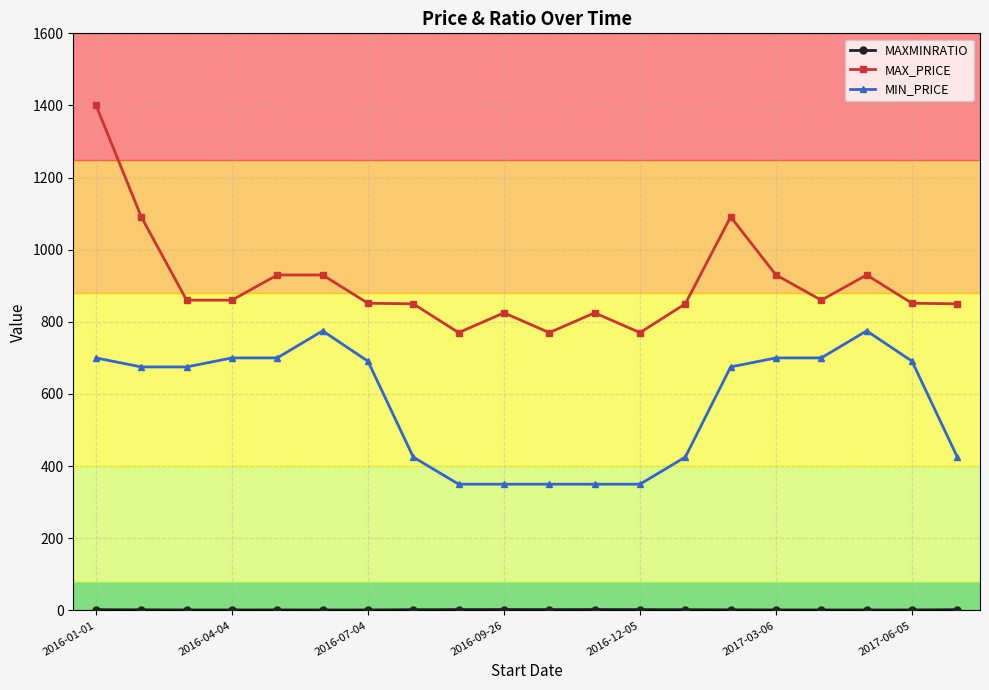

True or false: MAX_PRICE and MIN_PRICE cross at least once.

False